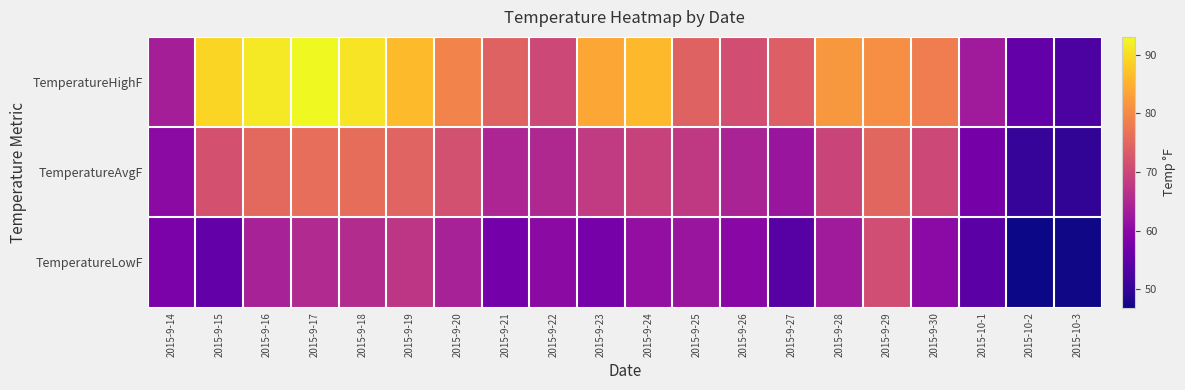

What is the difference between the highest and lowest values at 2015-9-21?

17.1